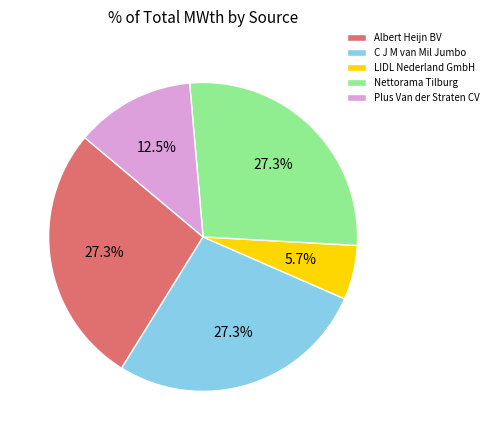

Is LIDL Nederland GmbH the majority of the pie?

No